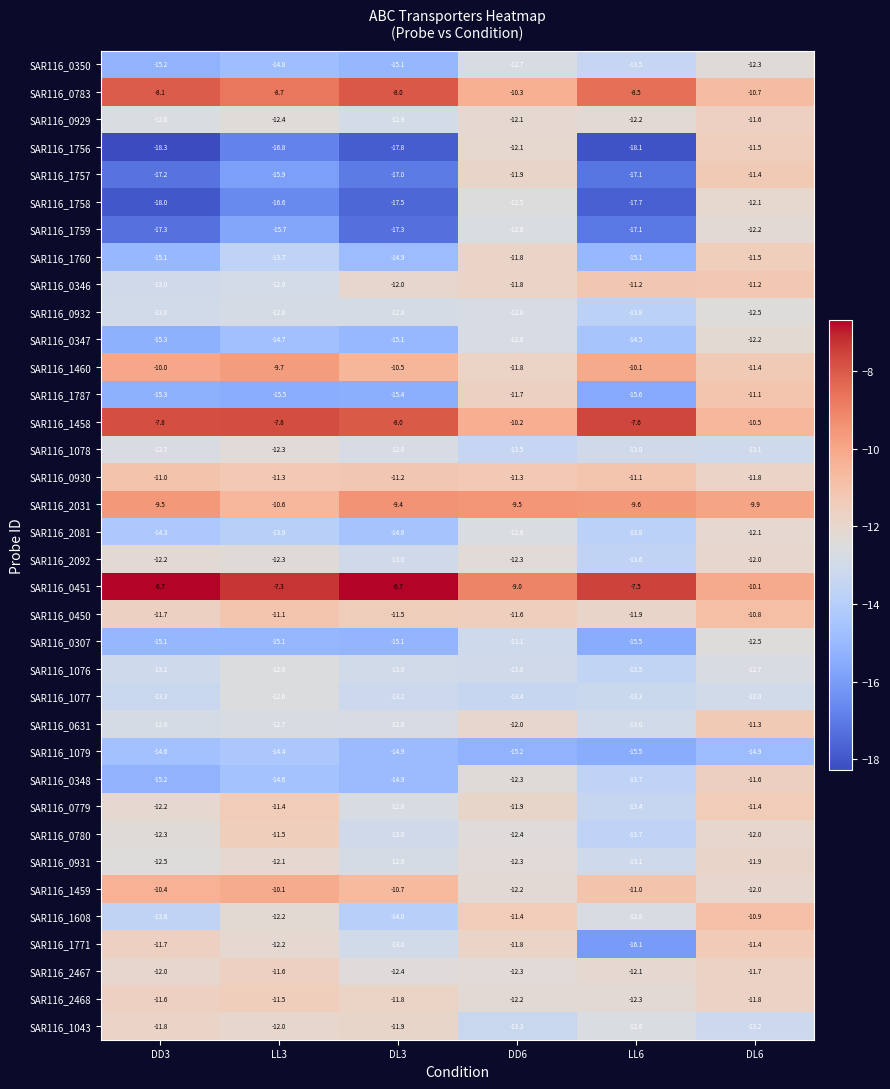

What value does the SAR116_1608 series have at DD3?

-13.6